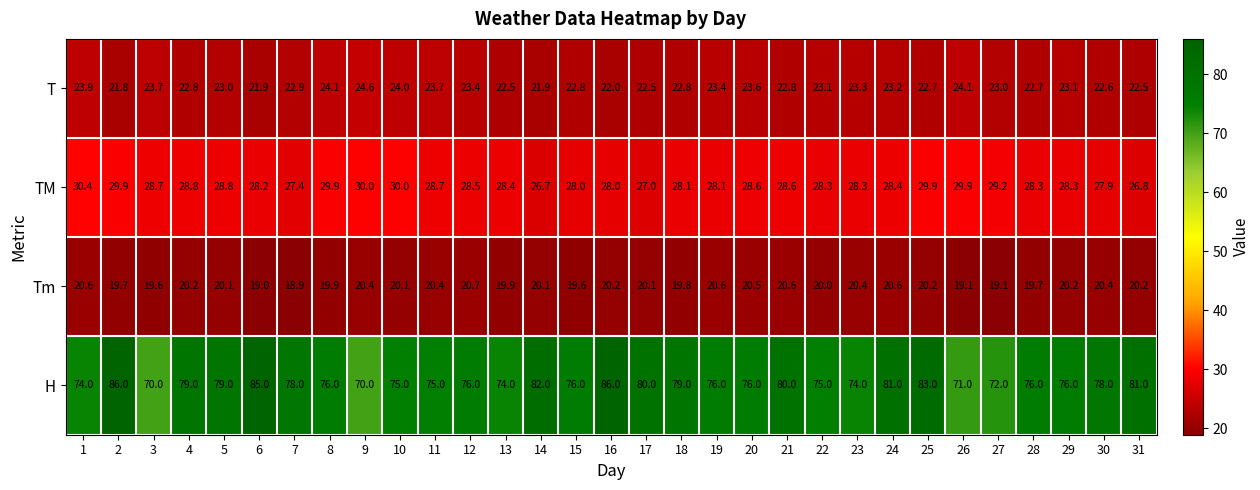

Is the value of TM at 1 greater than the value of Tm at 17?

Yes